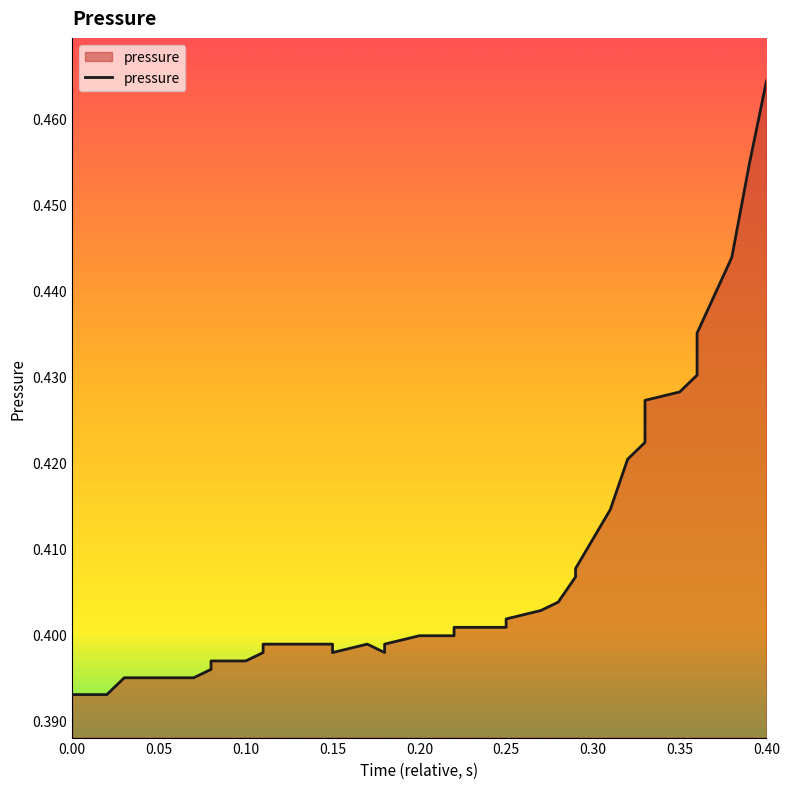

Where is the first local minimum?

0.15